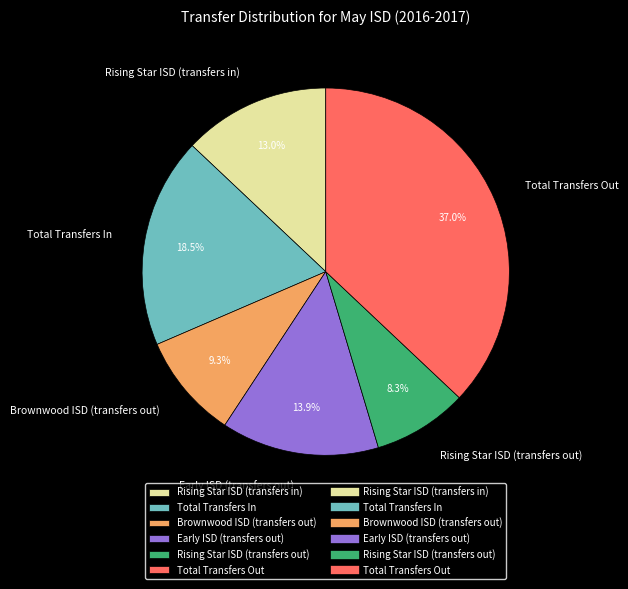

What is the smallest slice in the pie chart?

Rising Star ISD (transfers out)